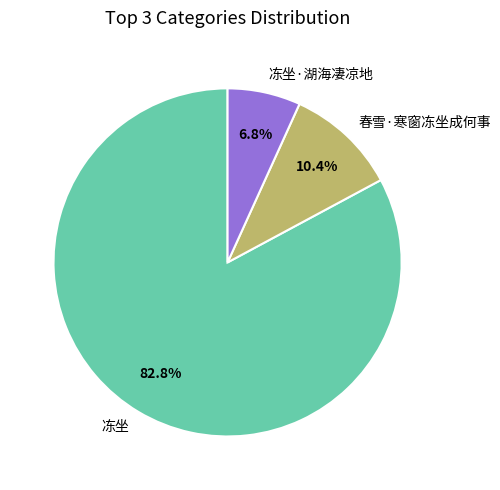

True or false: 冻坐·湖海凄凉地 accounts for 7% of the total.

True